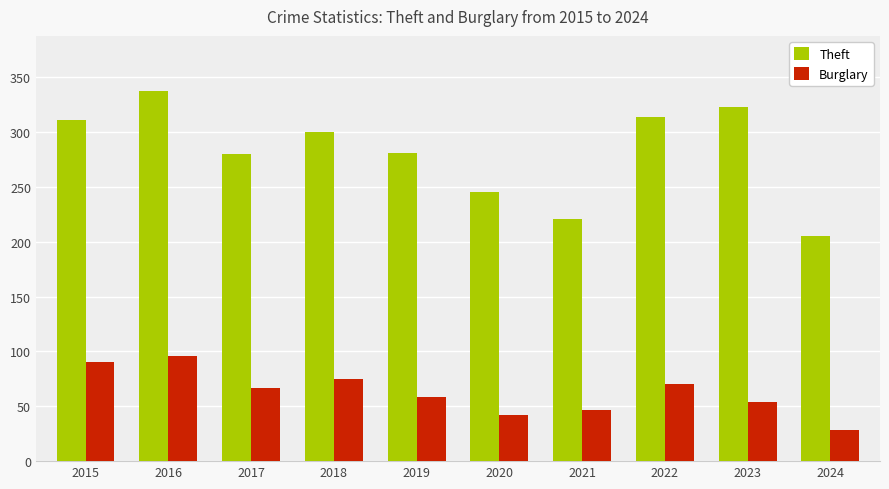

Which category has the highest value across all series?

2016